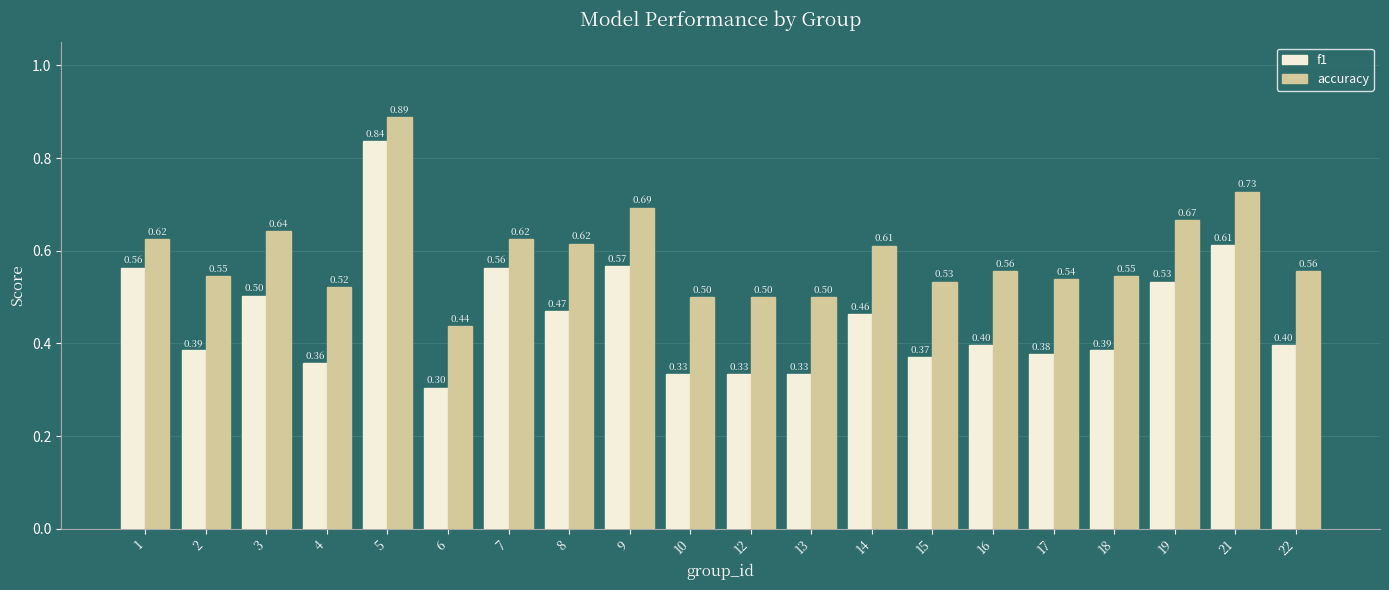

Is the value of f1 at 10 greater than the value of accuracy at 12?

No